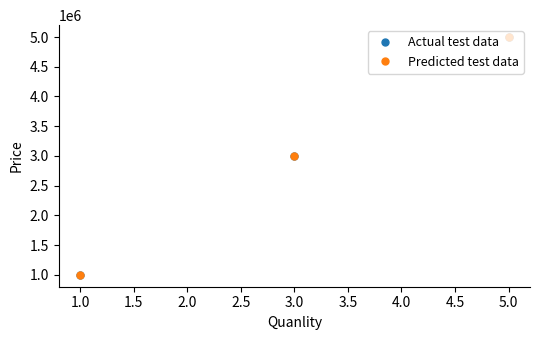

Is this an area chart (filled region under the line)?

No